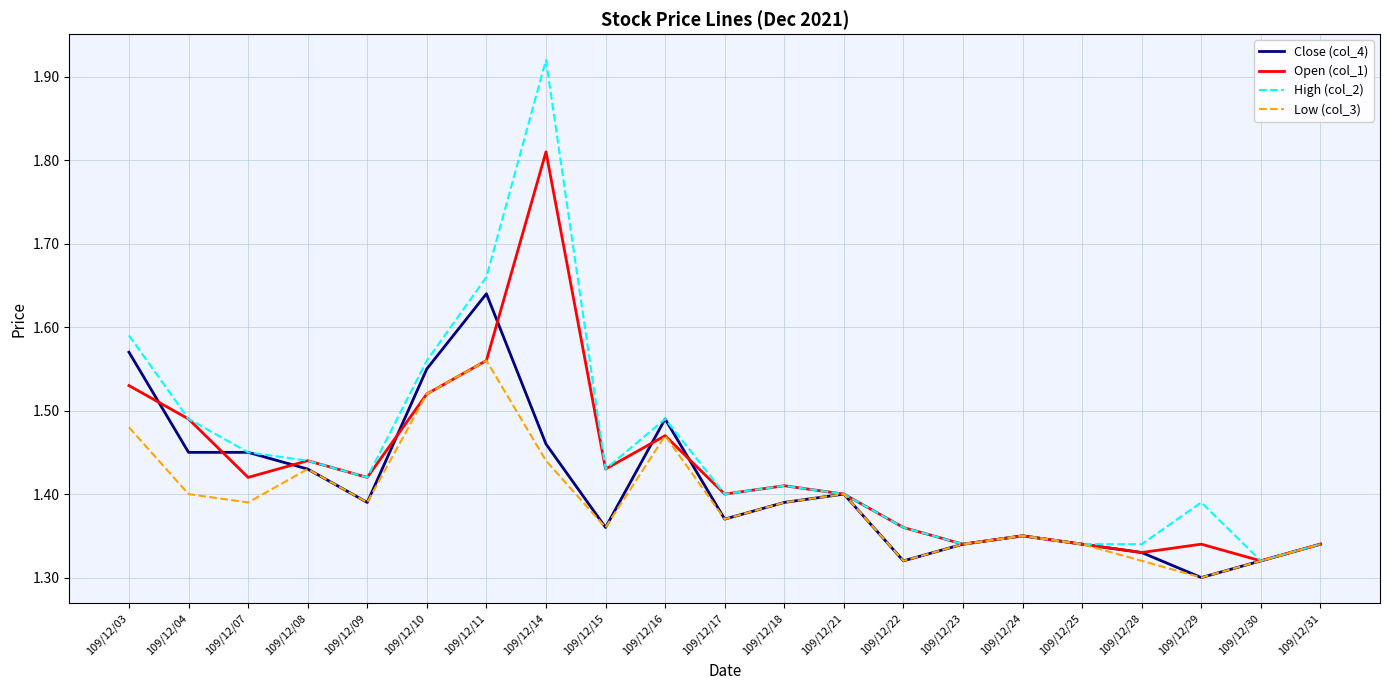

How many distinct data groups are displayed?

4